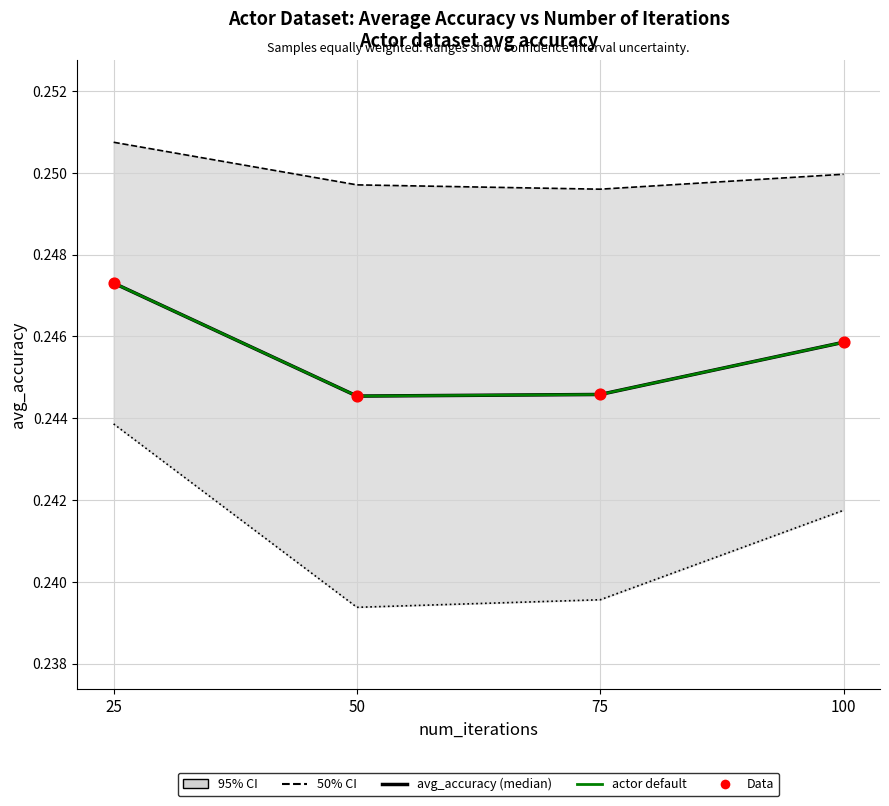

Which series has the widest spread of Y values?

avg_accuracy (median)